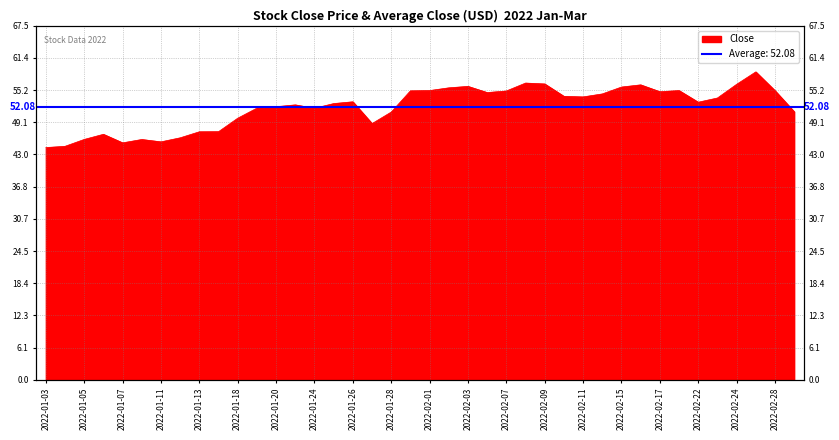

True or false: the data shows 30.0 at 2022-02-23.

False